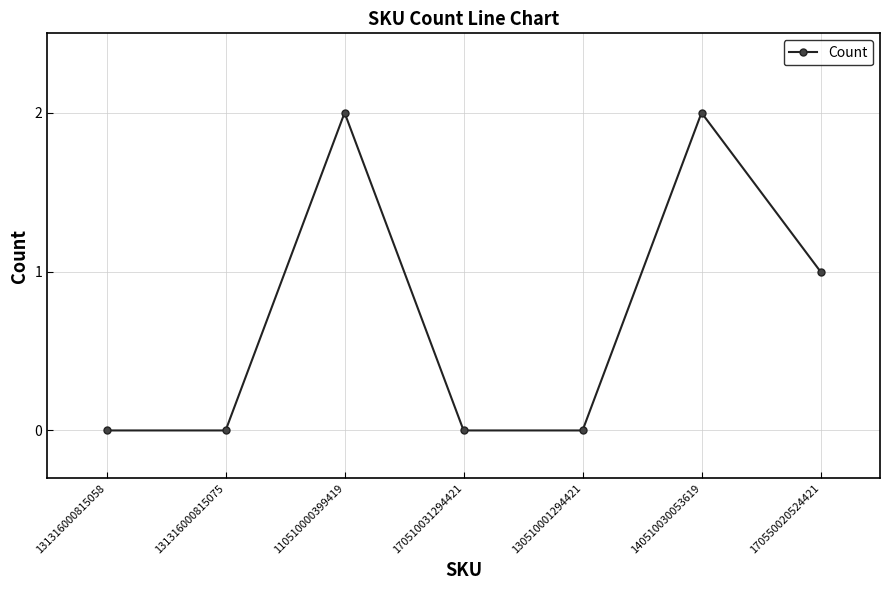

True or false: the data has more than 2 interior local peaks.

False